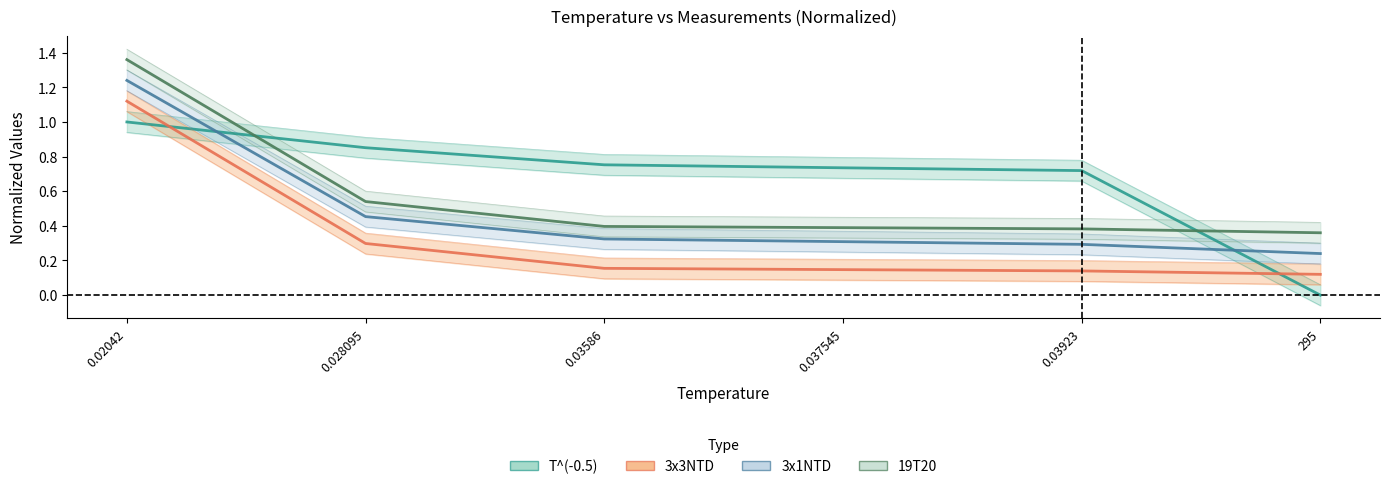

Count the 3x3NTD values in the range 0 to 1.

5